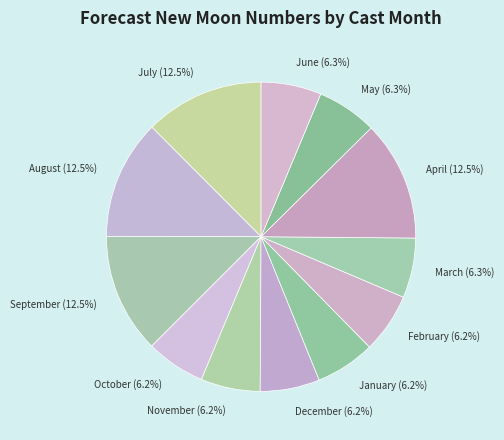

Combined, what portion of the pie is November (6.2%) and October (6.2%)?

12.4%